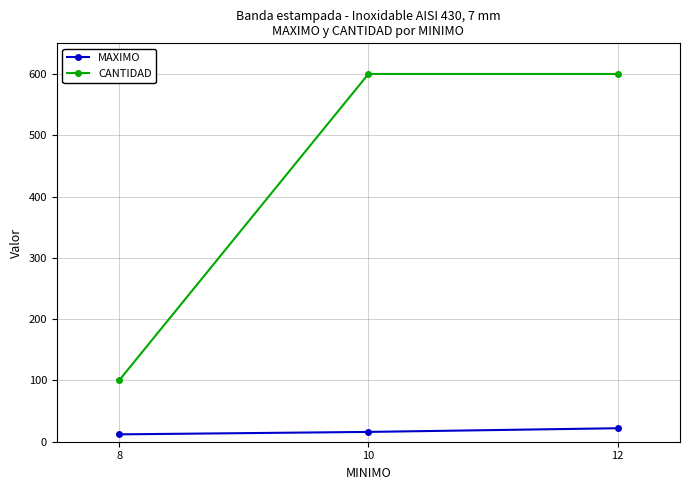

What value does the MAXIMO series have at 10?

16